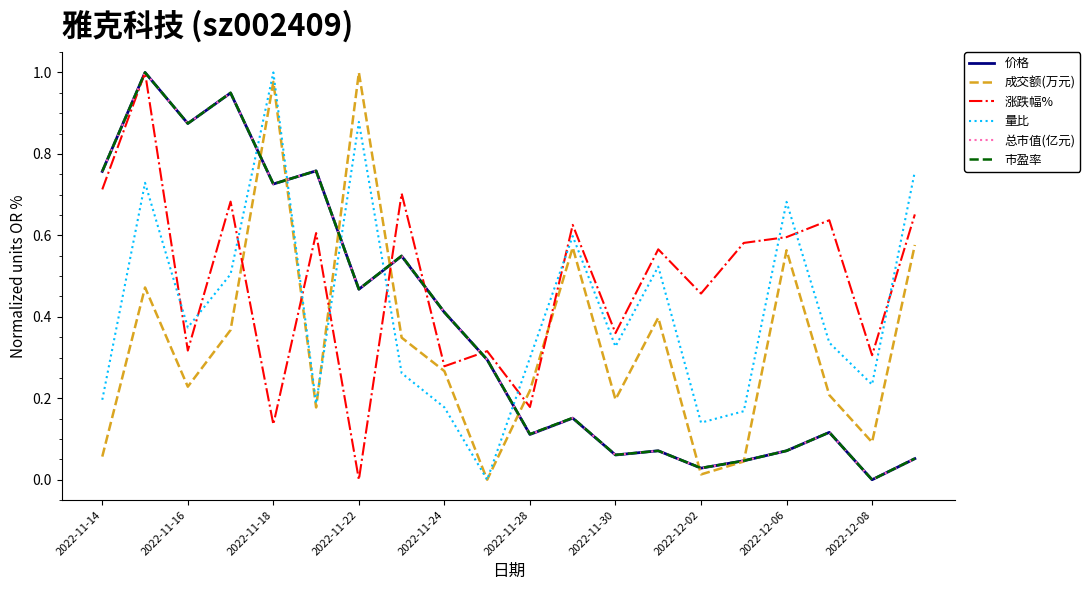

Which series has the largest total across all categories?

涨跌幅%